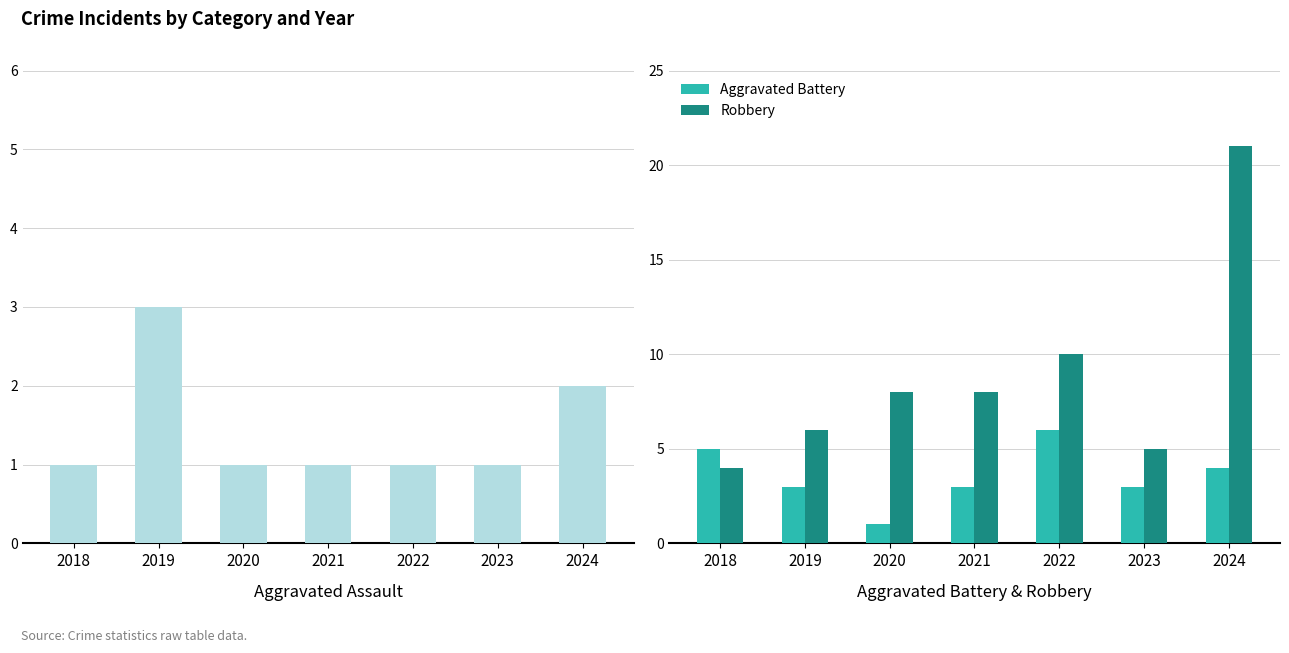

How many bars are there in total?

21